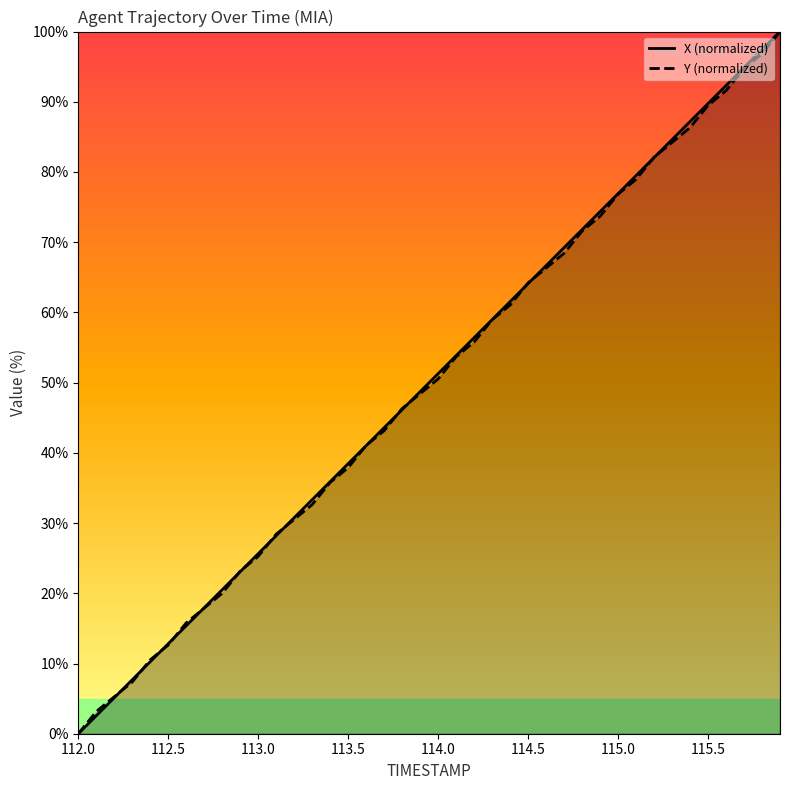

Where does the Y (normalized) series first go above 50?

114.0